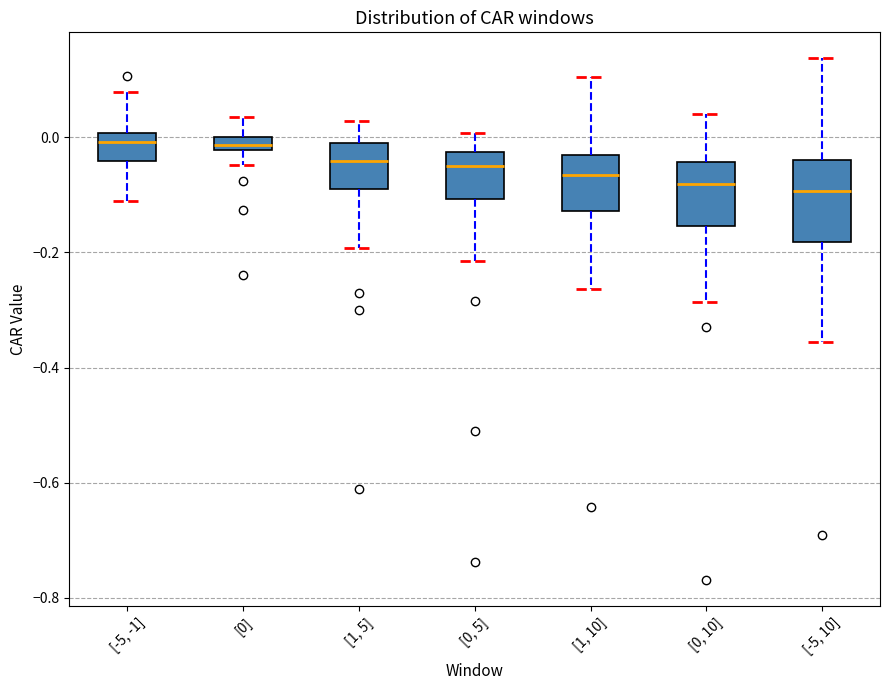

Where does the lower whisker of the box for [1, 5] end on the y-axis? The values are not printed on the chart, so give them approximately, as read against the axis.

-0.20